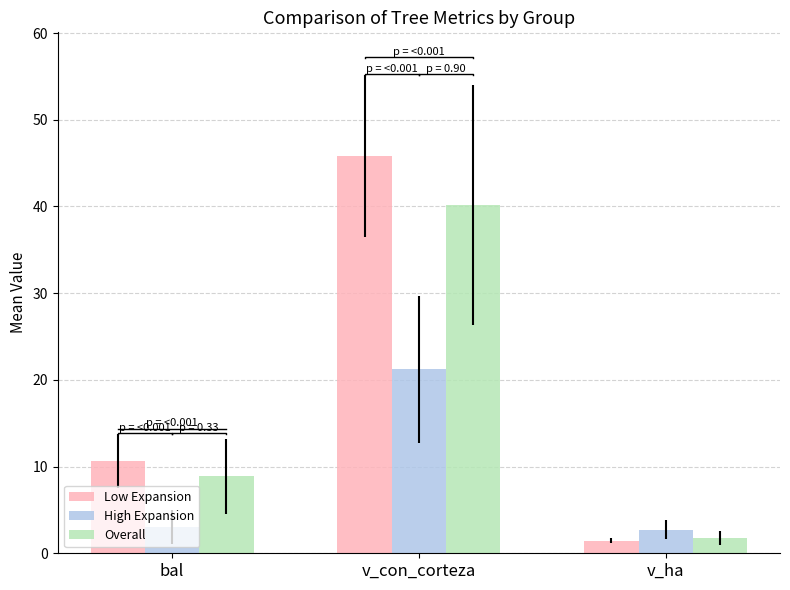

What is the approximate value of Overall at bal?

8.9